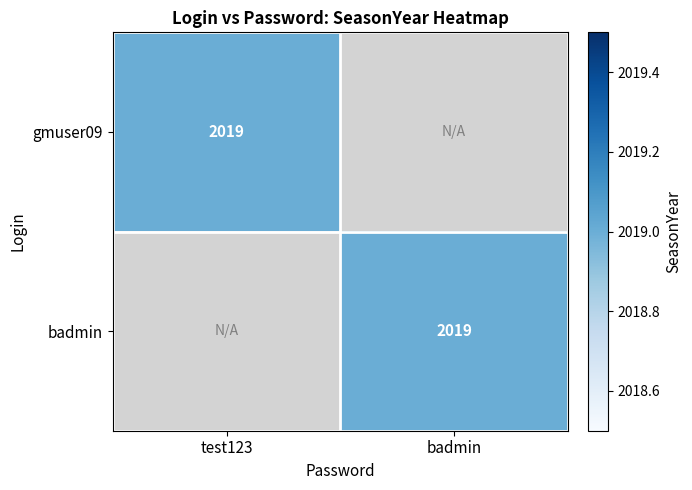

What value does the badmin series have at badmin, to the nearest 100?

2000